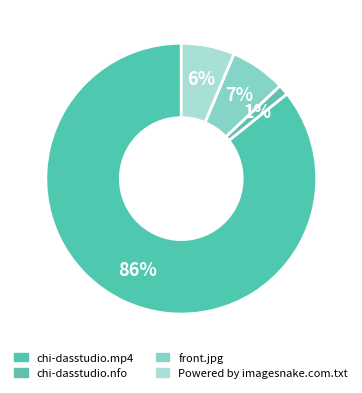

Rank the categories by value from lowest to highest.

chi-dasstudio.nfo, Powered by imagesnake.com.txt, front.jpg, chi-dasstudio.mp4